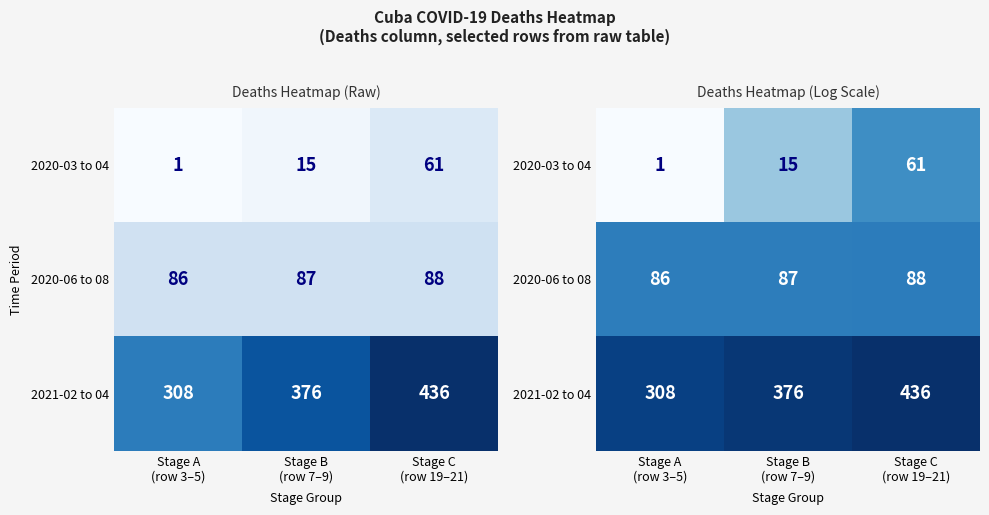

At which label is 2021-02 to 04 closest to 5?

Stage A (row 3–5)